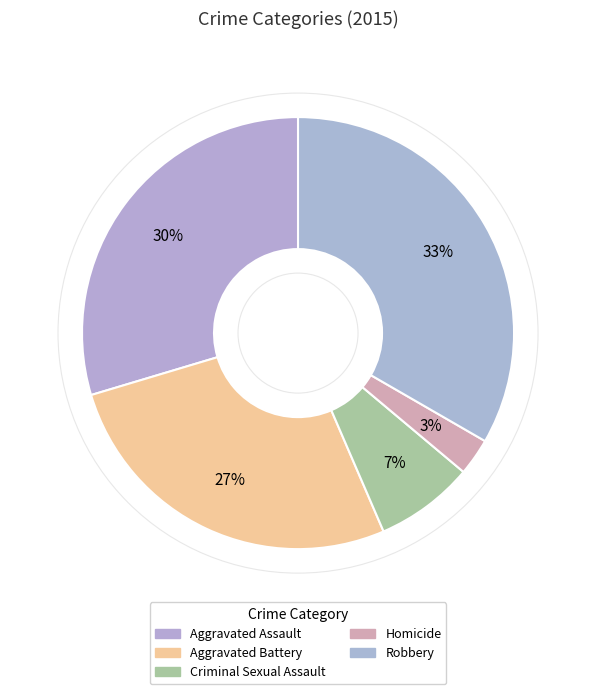

What is the total percentage of Criminal Sexual Assault and Aggravated Assault?

37.0%